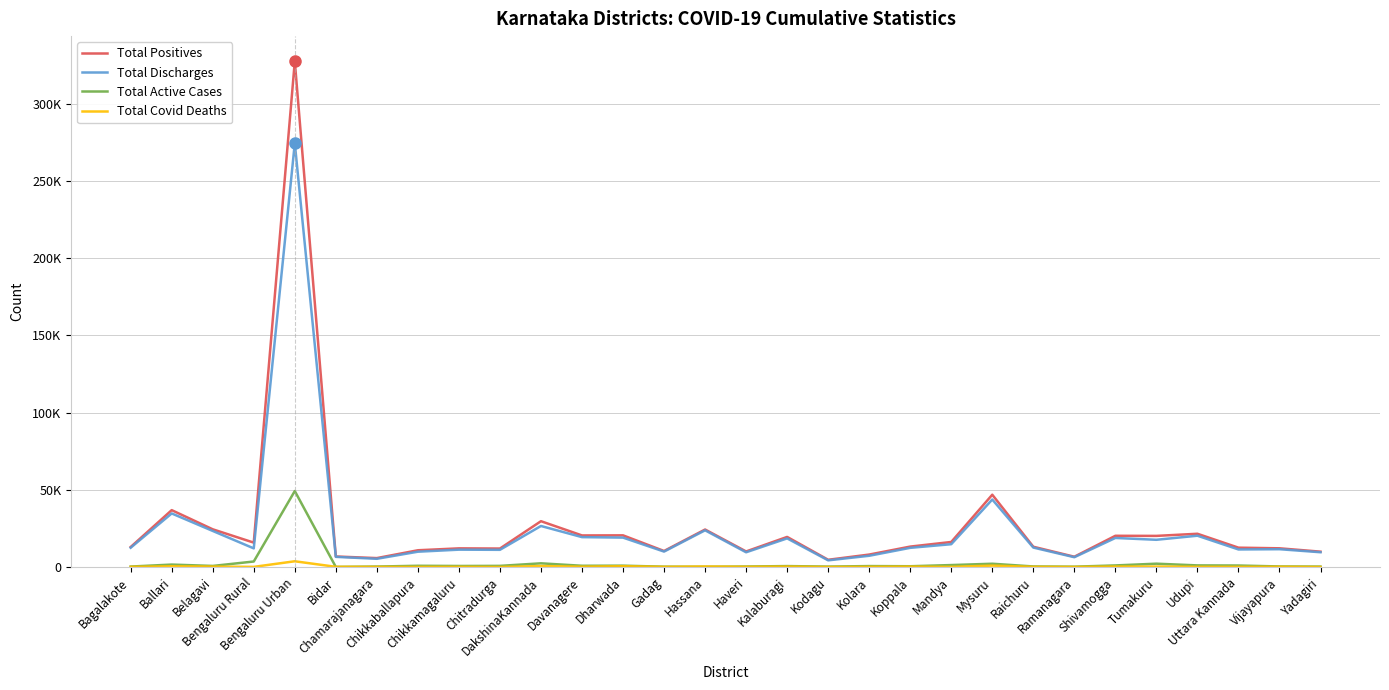

How many interior local valleys does the Total Covid Deaths series have?

10